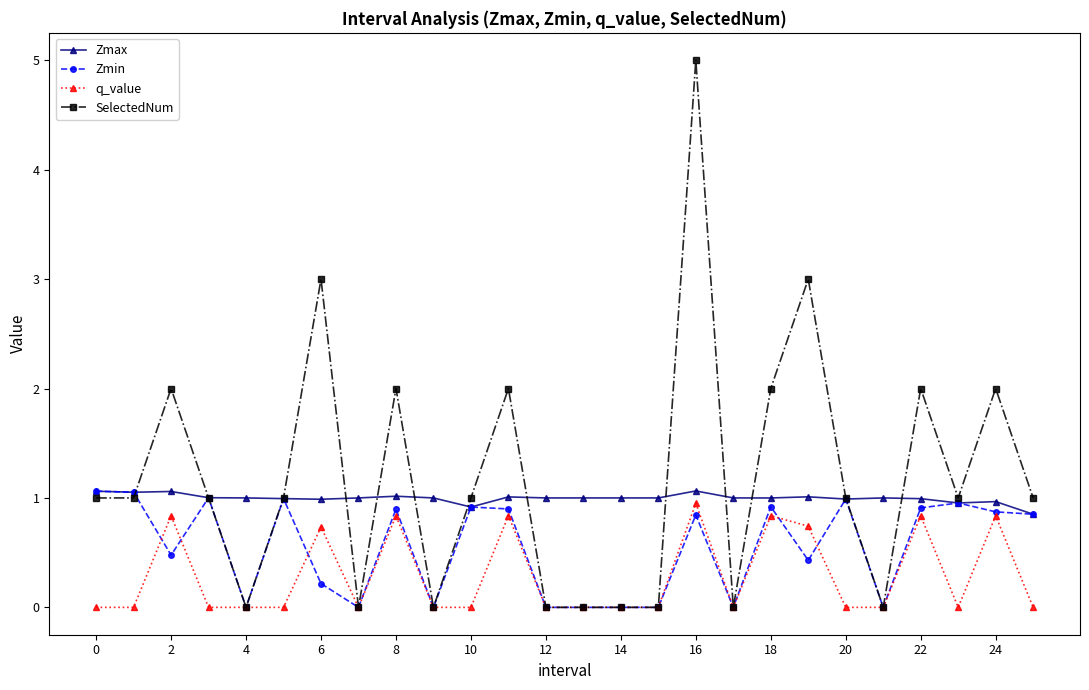

What is the value of the Zmax point at the 17th from the left?

1.1